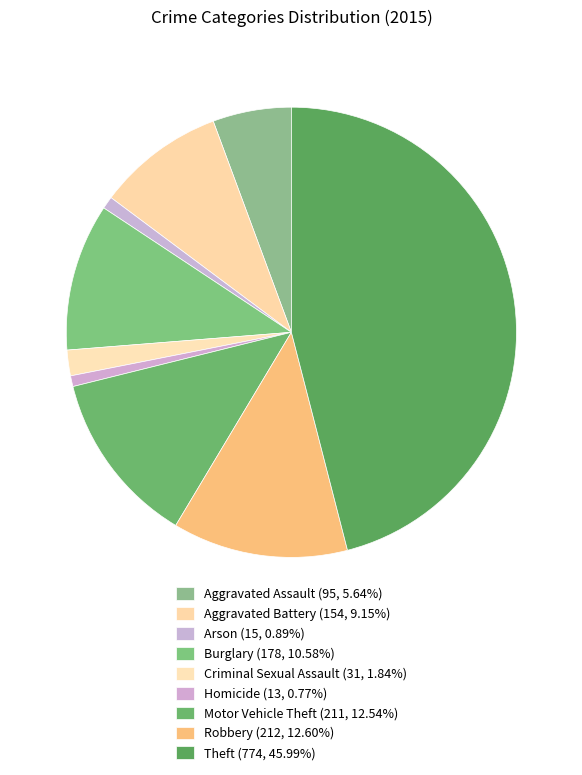

What portion of the pie excludes Homicide?

99.2%